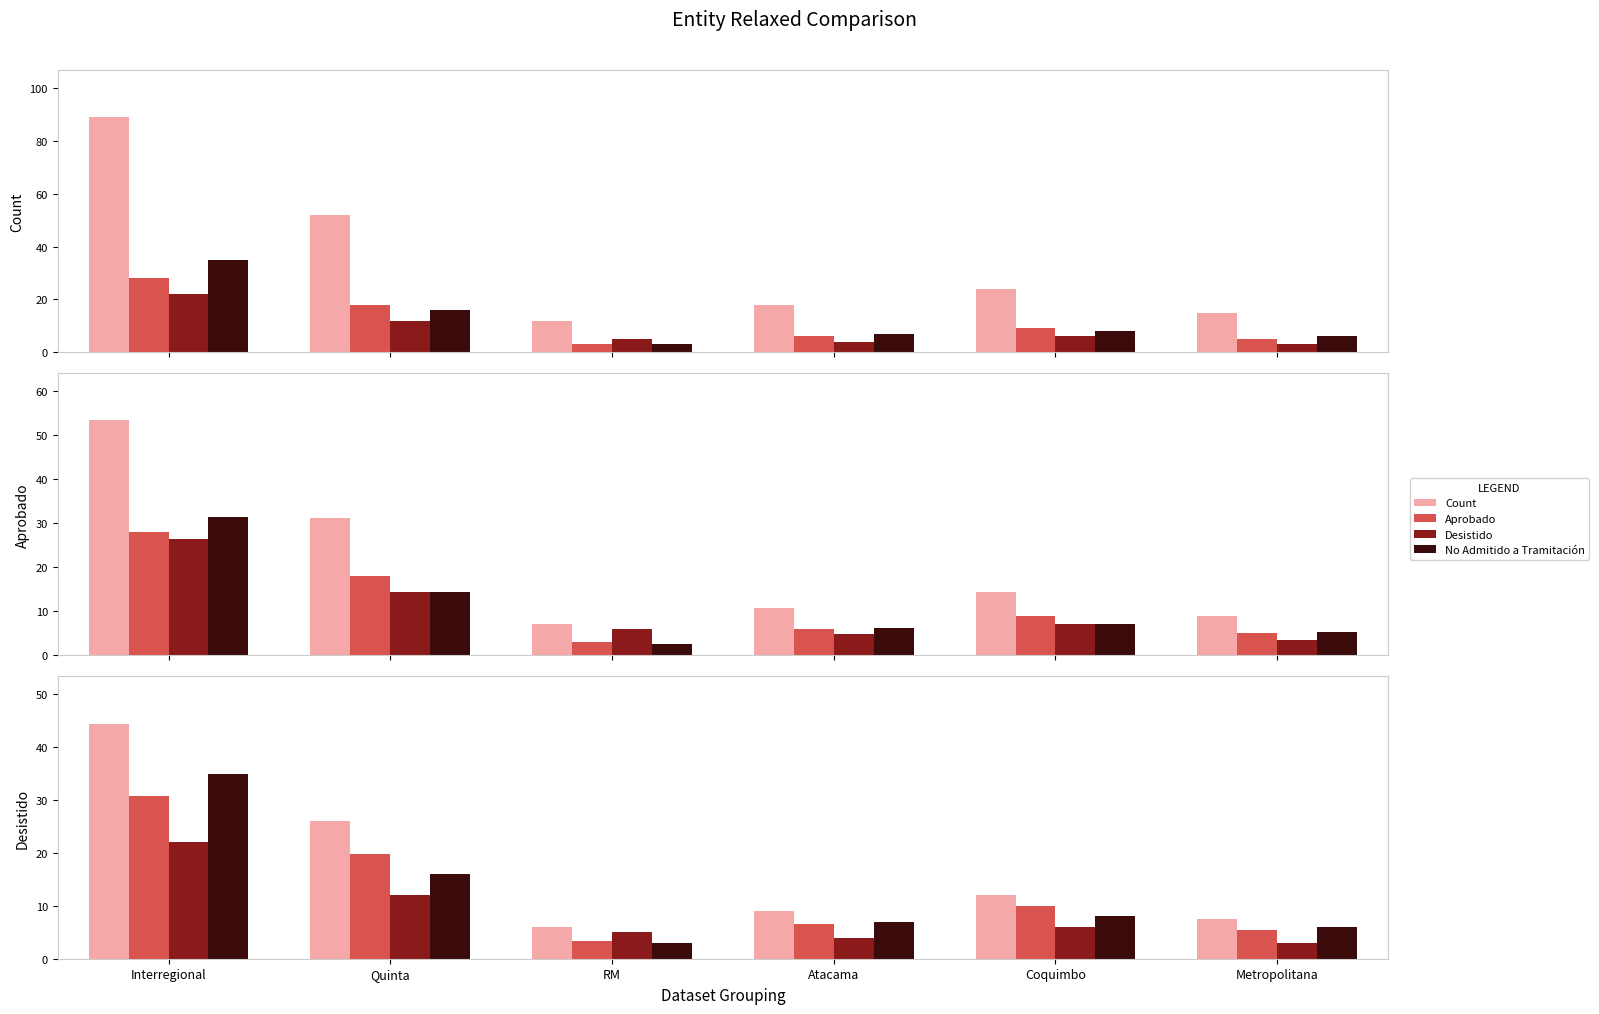

Is it true that Count equals 2.6 at Metropolitana?

False